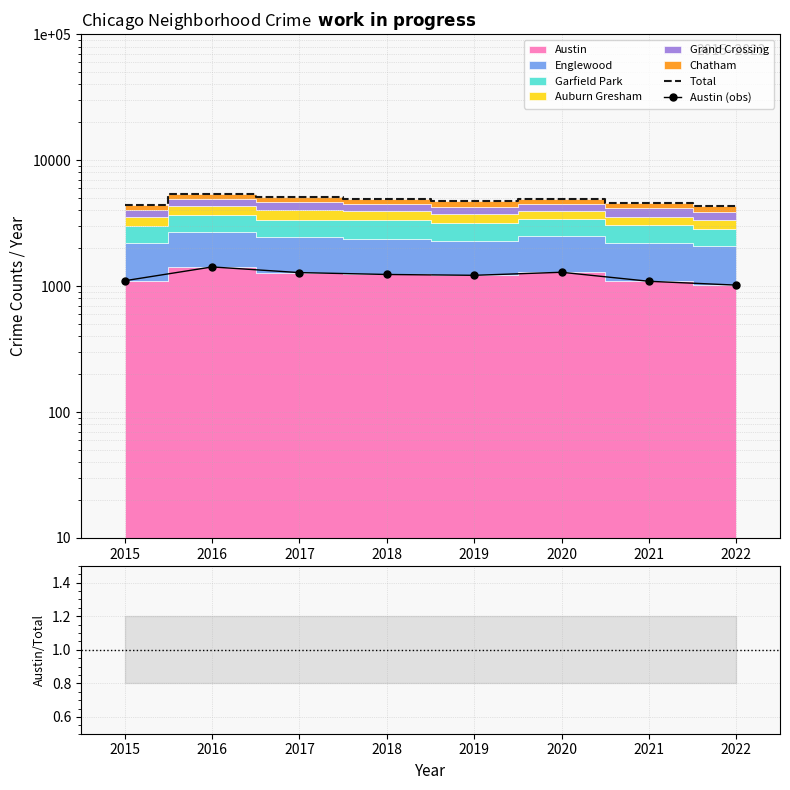

Where is the first local minimum for Obs/Total?

2017